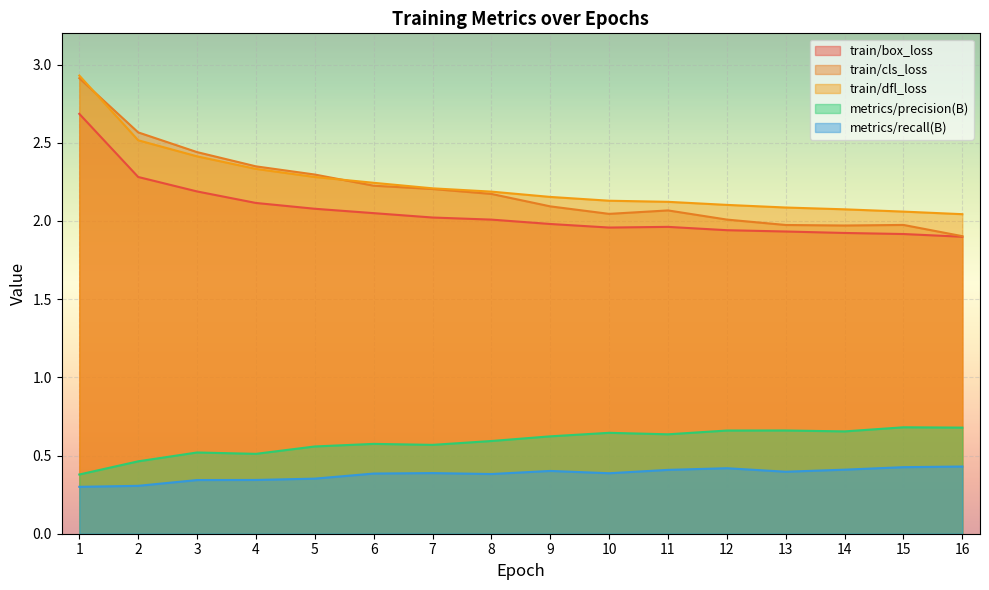

At which label is train/dfl_loss closest to 2?

16